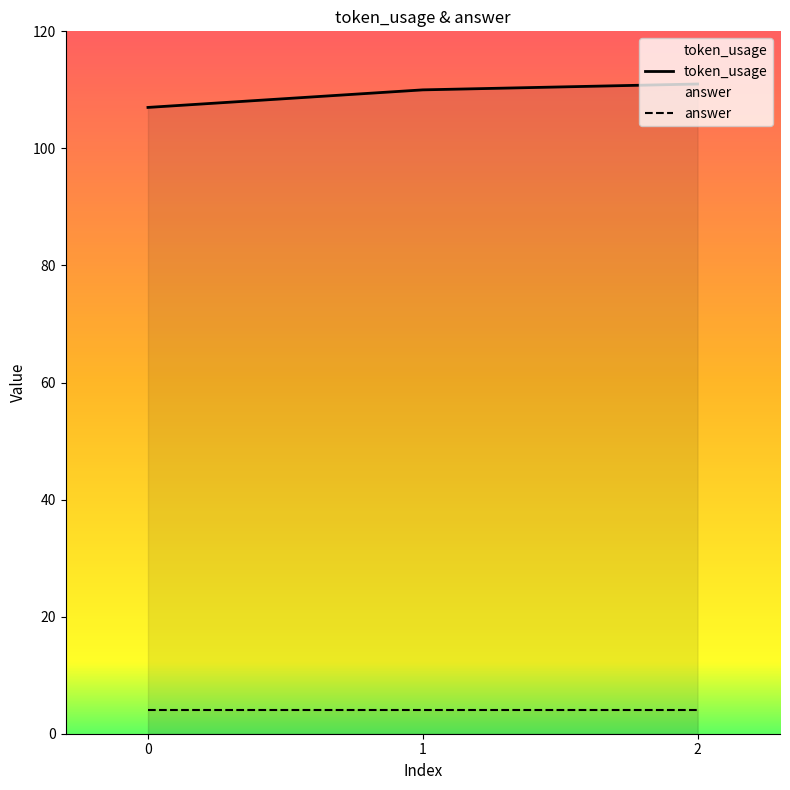

What is the spread (max minus min) of values at 1?

106